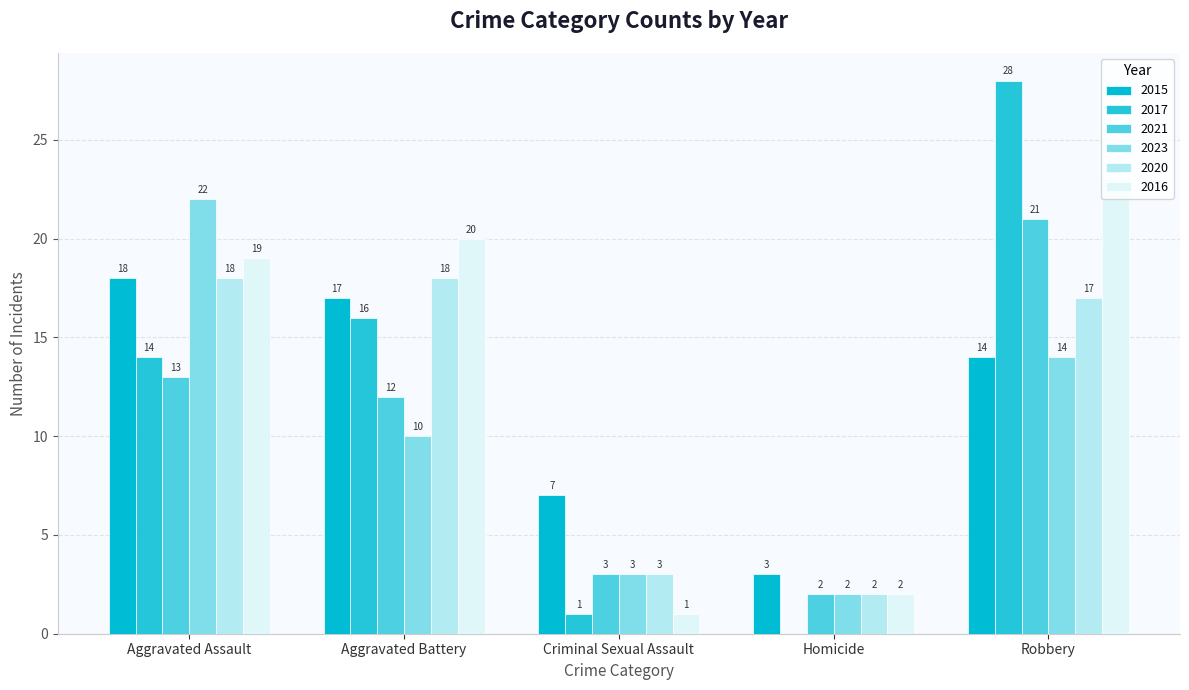

The value of 2021 at Aggravated Assault is 13. True or false?

True